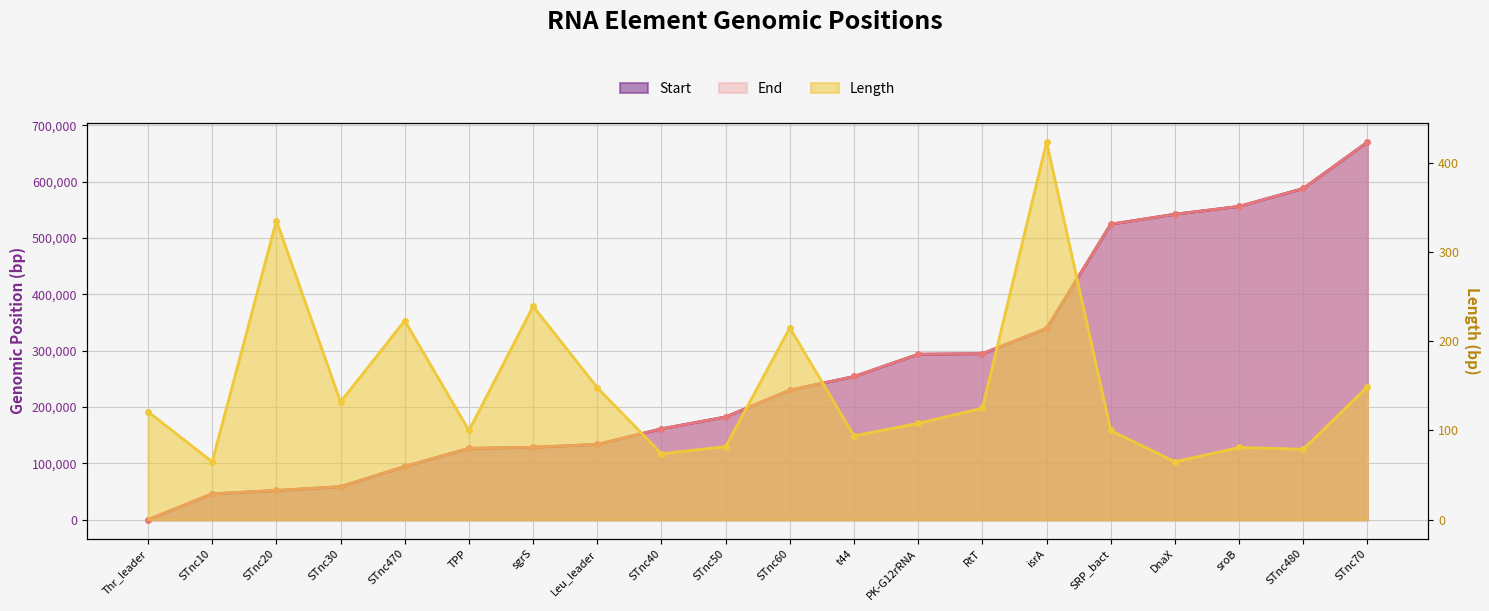

The Length series shows 175 at PK-G12rRNA. True or false?

False